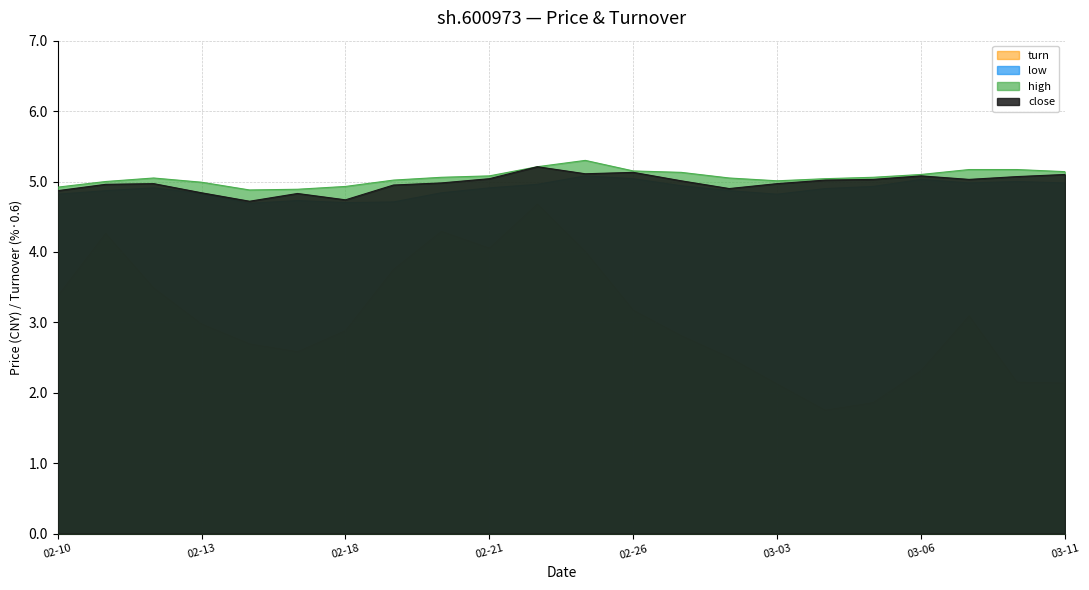

What is the value of the close point at the 17th from the left?

5.0